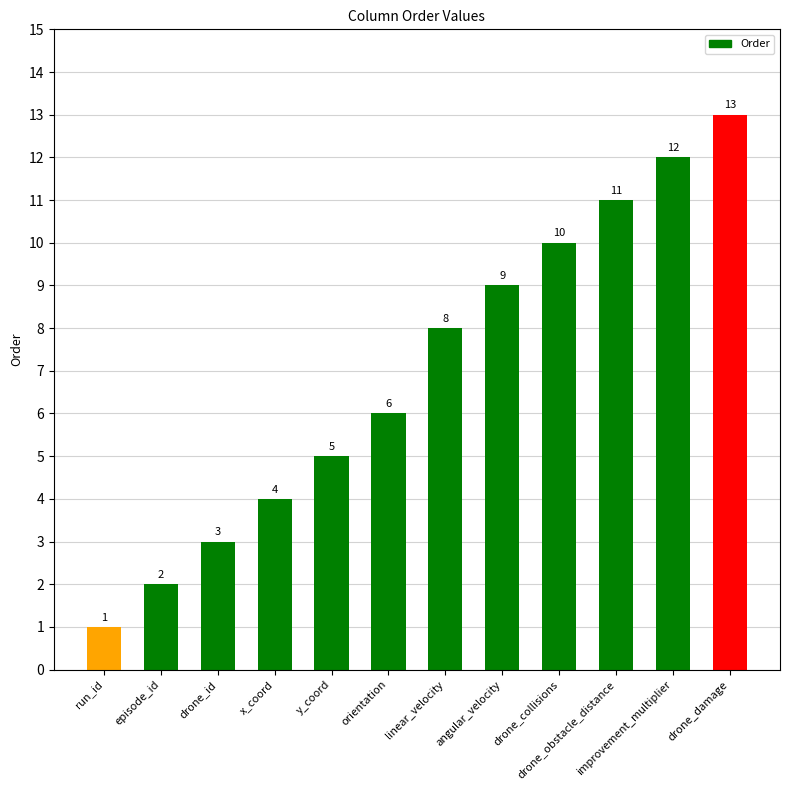

Reading right to left, what are all the values shown in this chart?

drone_damage=13	improvement_multiplier=12	drone_obstacle_distance=11	drone_collisions=10	angular_velocity=9	linear_velocity=8	orientation=6	y_coord=5	x_coord=4	drone_id=3	episode_id=2	run_id=1